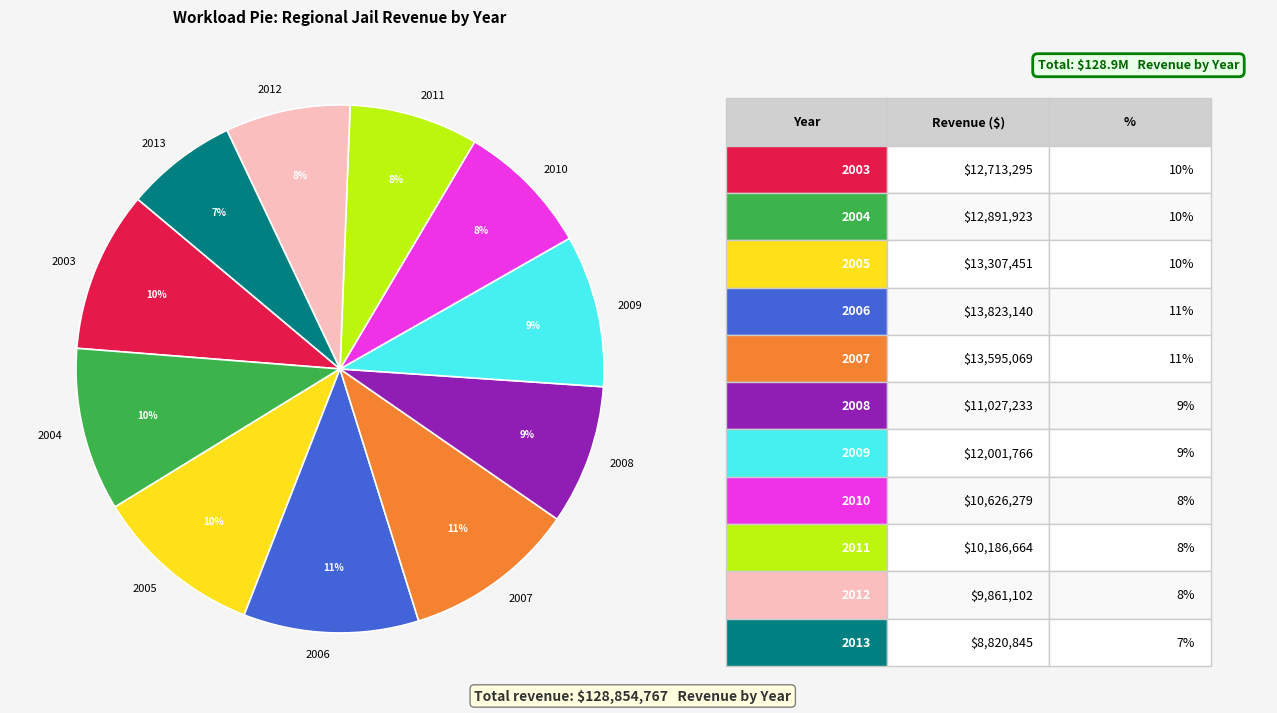

To the nearest percent, what is the combined percentage of 2011 and 2005?

18%